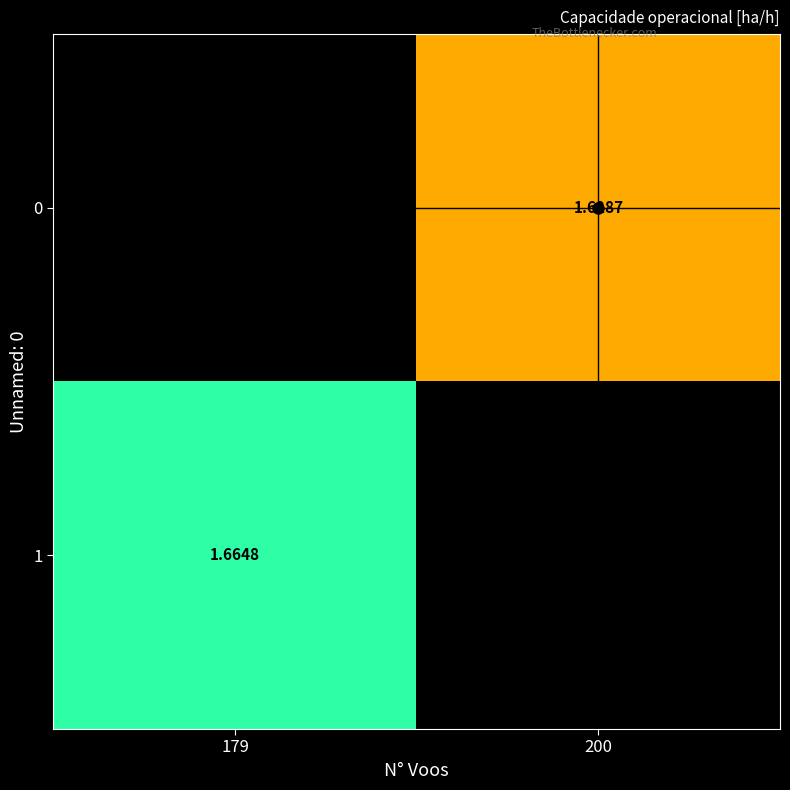

List the labels in order of 0 value, smallest first.

179, 200